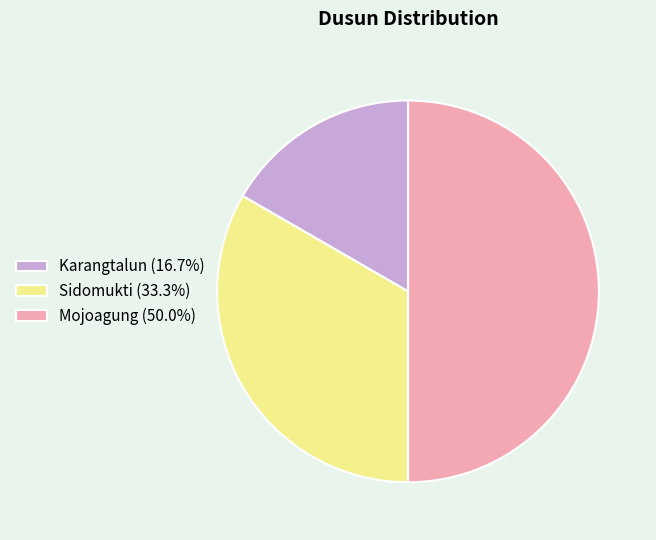

Approximately how many times larger is the value at Mojoagung (50.0%) compared to Sidomukti (33.3%)?

1.5